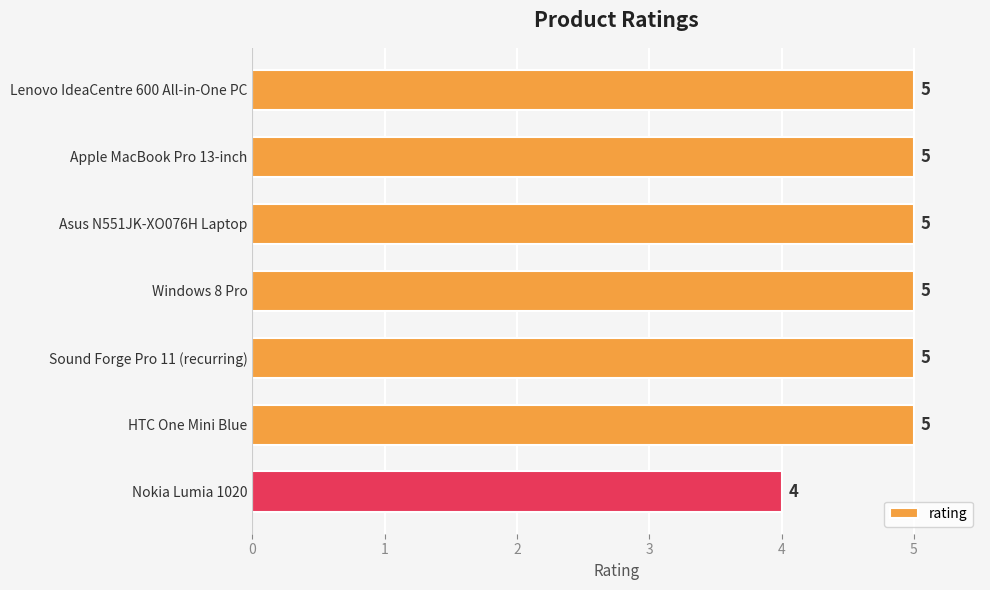

What is the greatest value displayed?

5